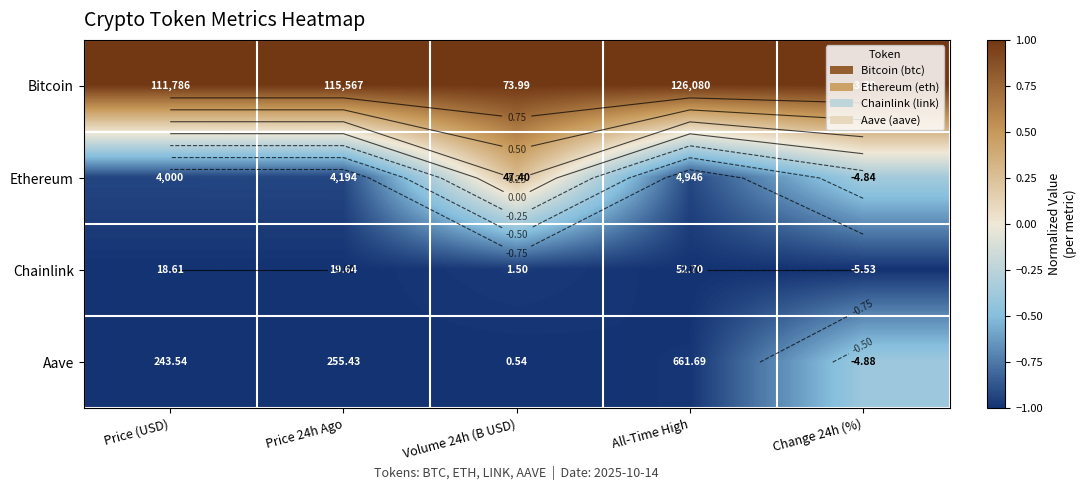

At which category is the sum across all series the highest?

Volume 24h (B USD)